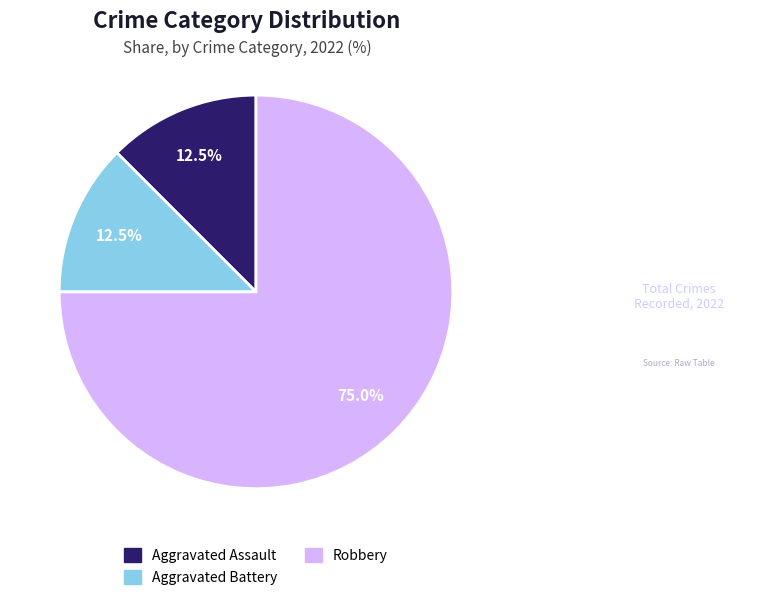

What is the total percentage of Aggravated Battery and Aggravated Assault?

25.0%